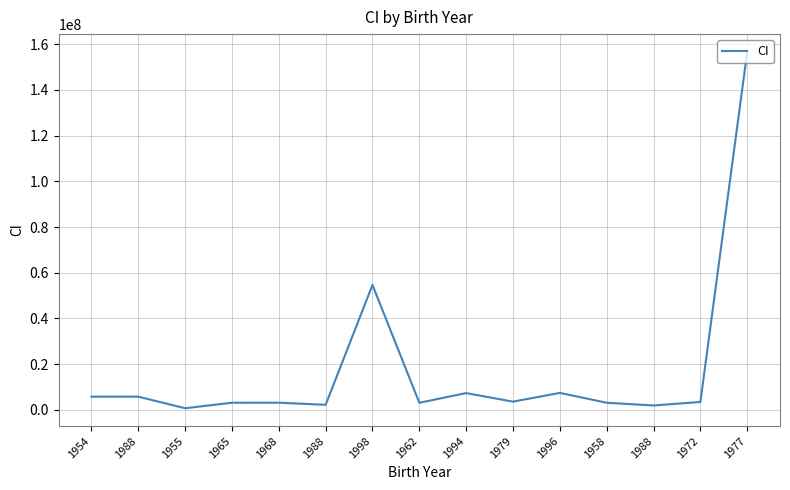

What is the difference between the maximum and minimum values?

156003489